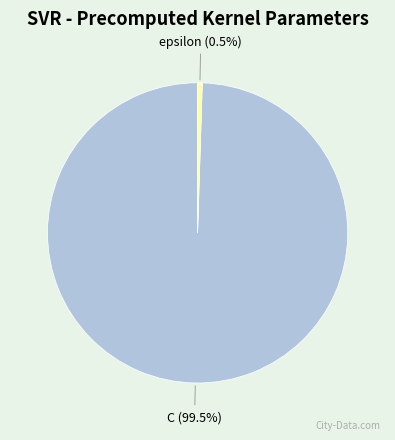

How many segments does this pie chart have?

2